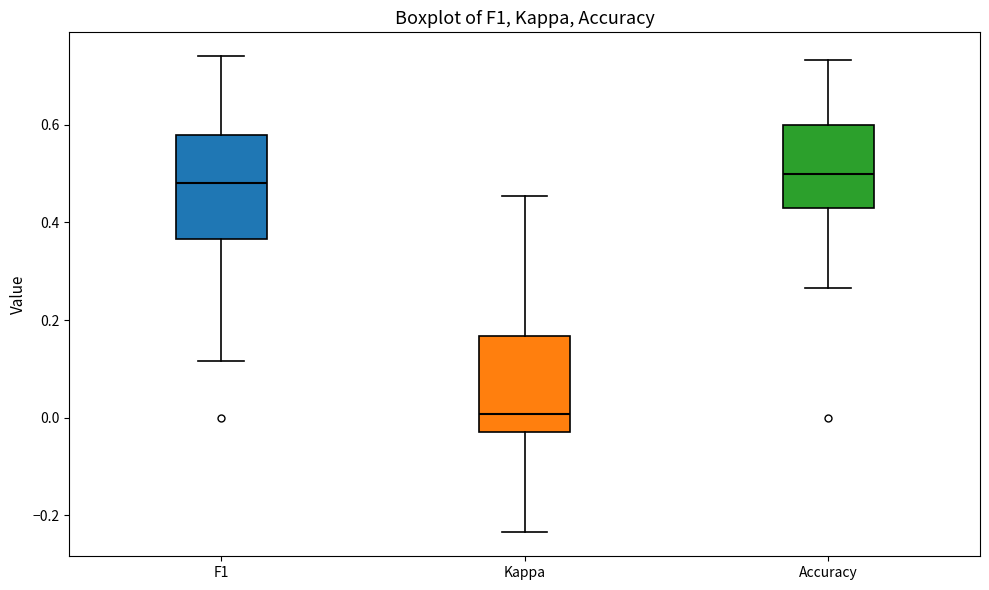

Where does the lower whisker of the box for Kappa end on the y-axis? The values are not printed on the chart, so give them approximately, as read against the axis.

-0.24